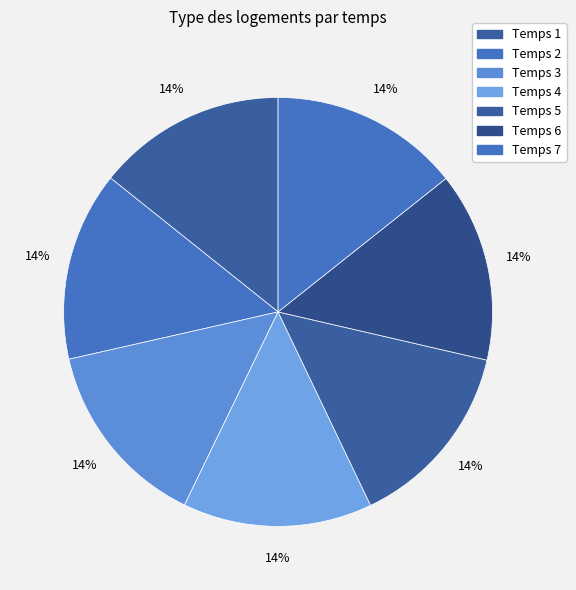

How many segments does this pie chart have?

7